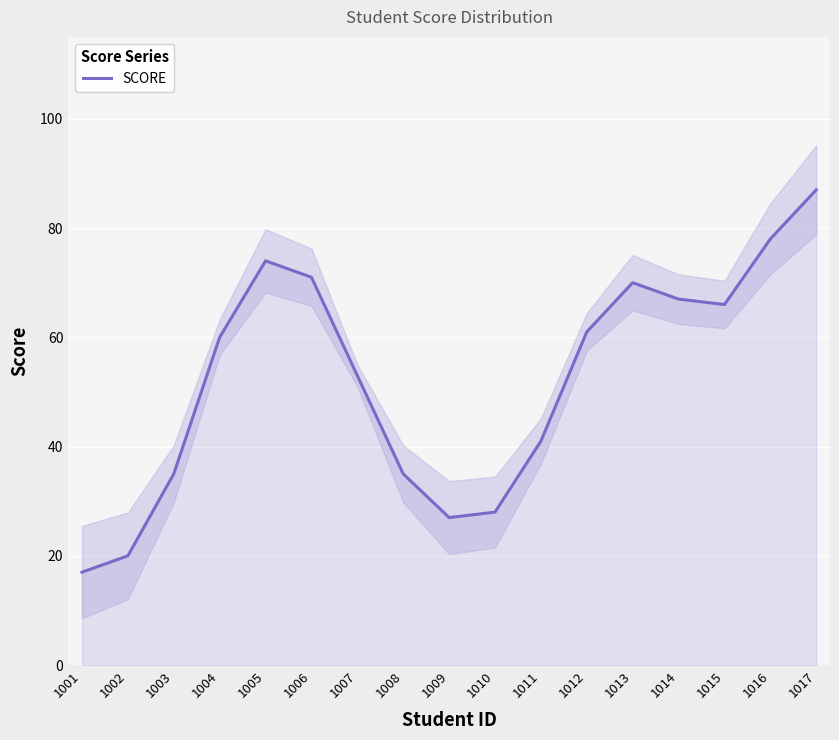

True or false: there are more than 1 points higher than both neighbors.

True